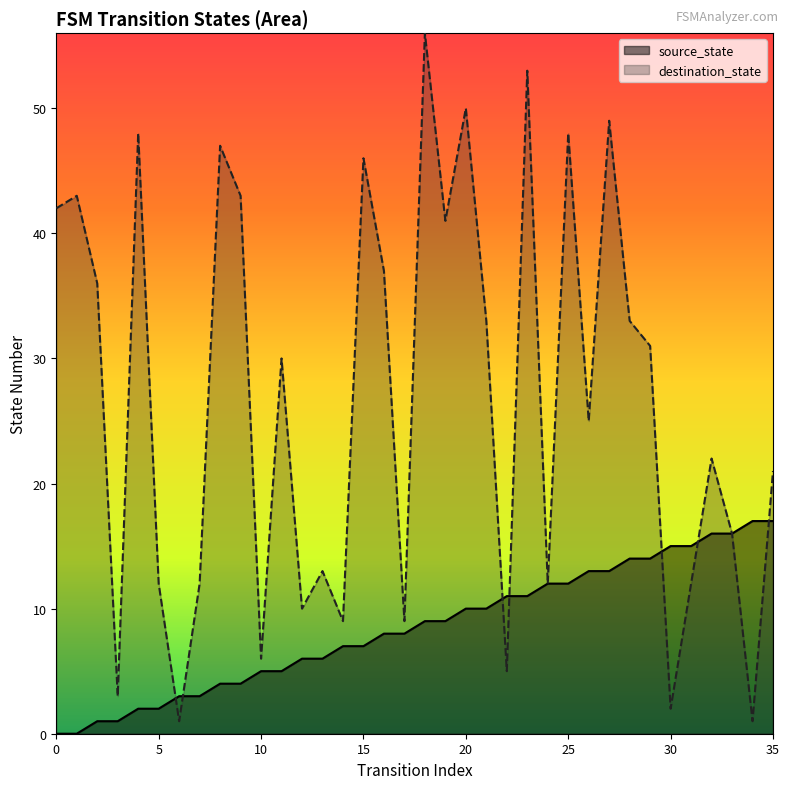

At how many categories does at least one series exceed 51?

2